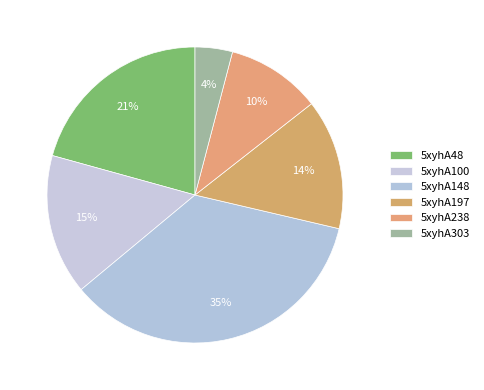

Approximately how many times larger is the value at 5xyhA197 compared to 5xyhA238?

1.4